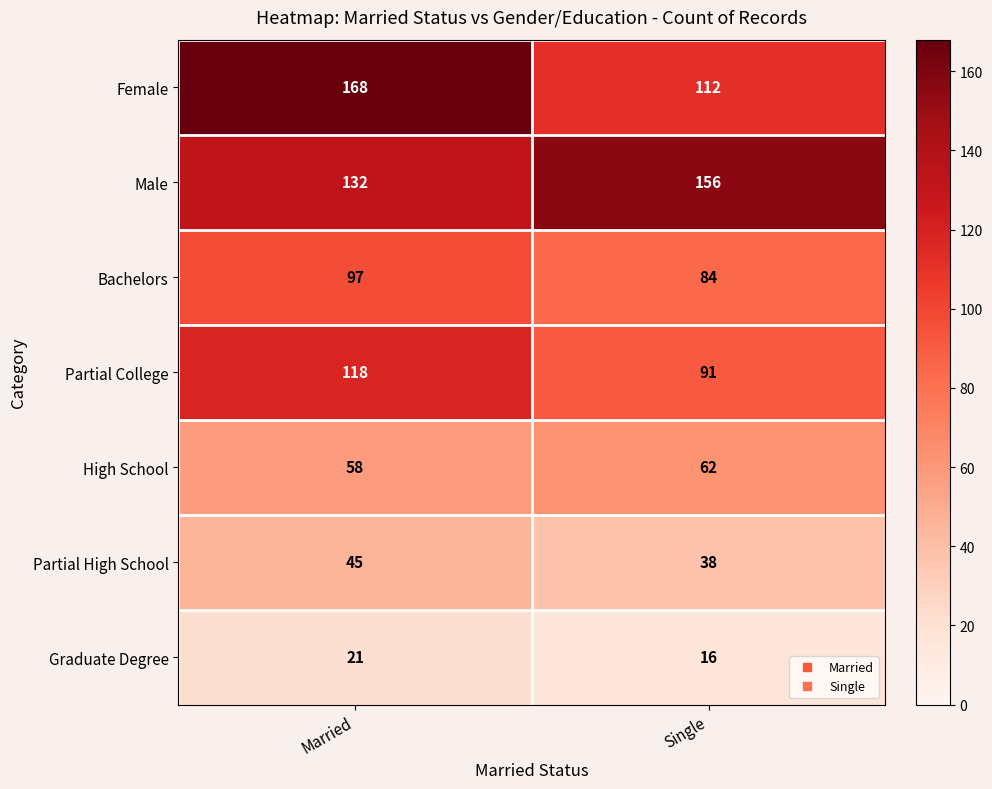

Which category has the highest value in the Female series?

Married